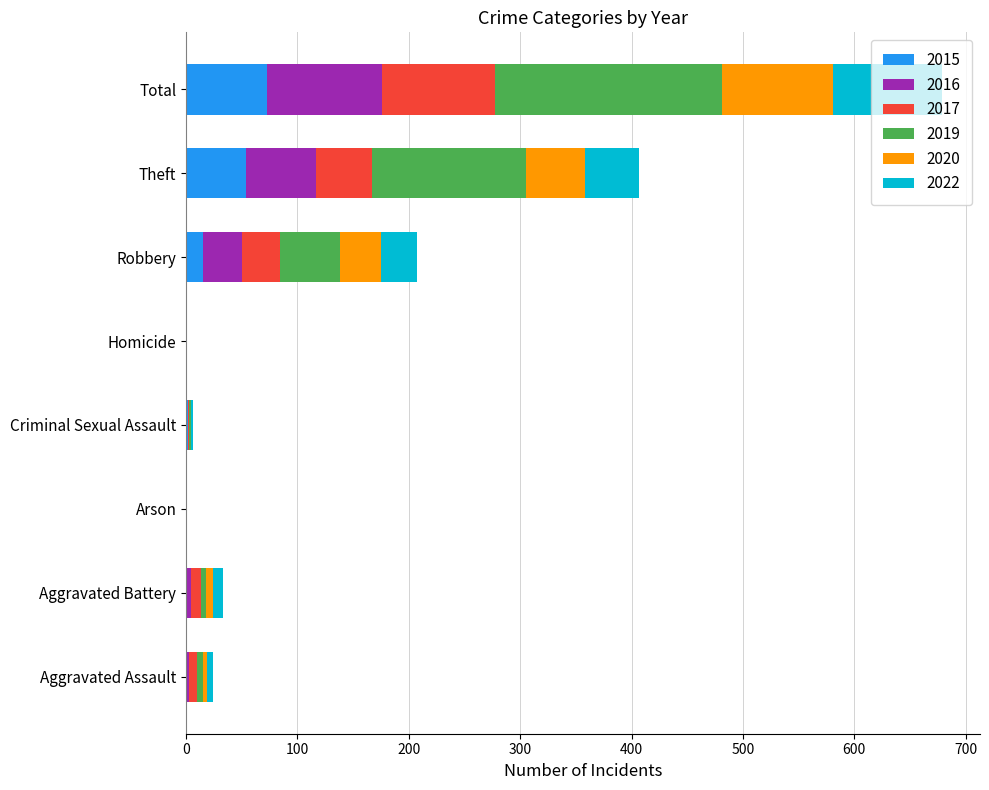

What is the sum of the 2015 values at Aggravated Battery and Aggravated Assault?

2